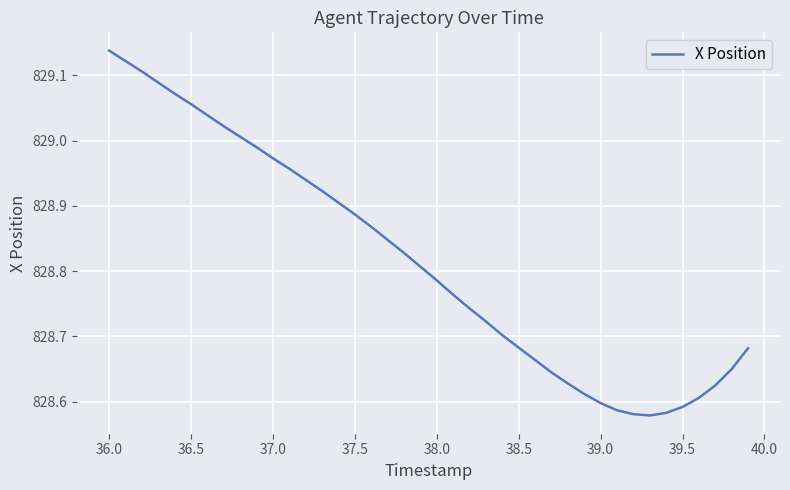

Is this an area chart (filled region under the line)?

No